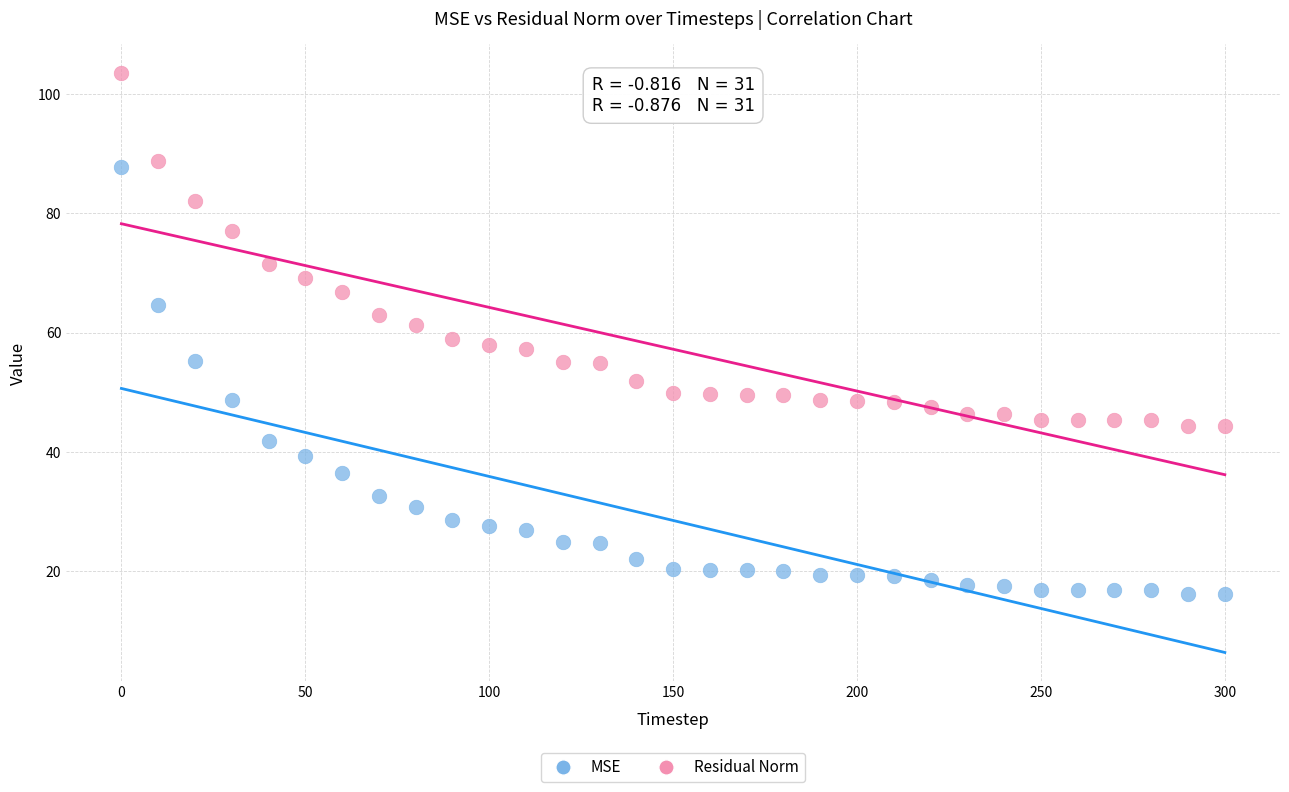

Which series has the widest spread of Y values?

MSE